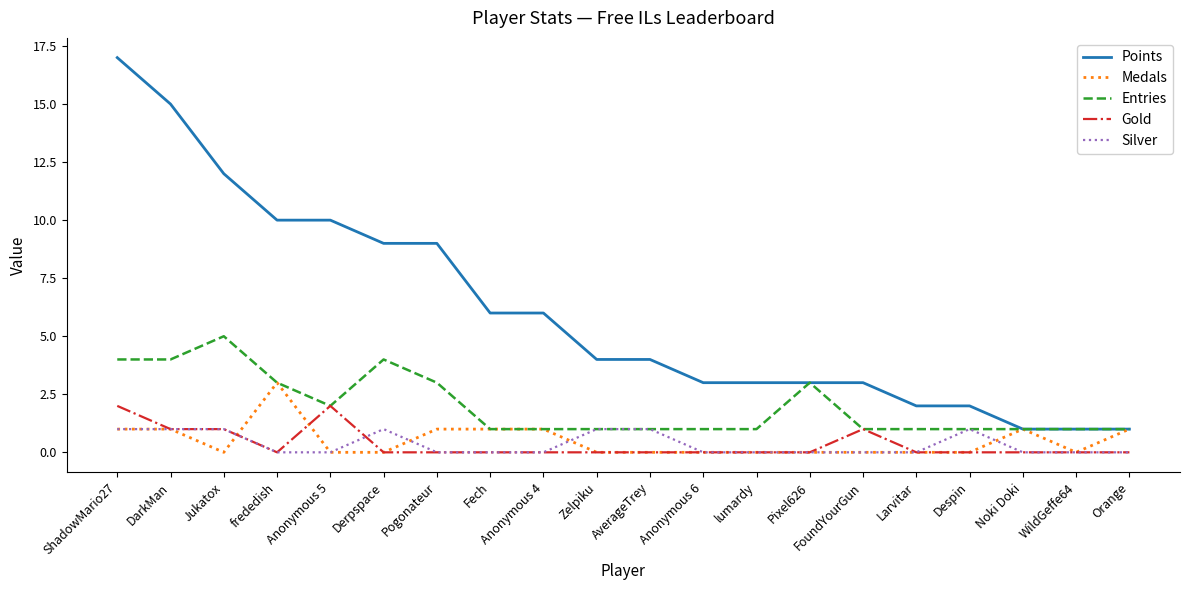

What is the total value across all series at Noki Doki?

3